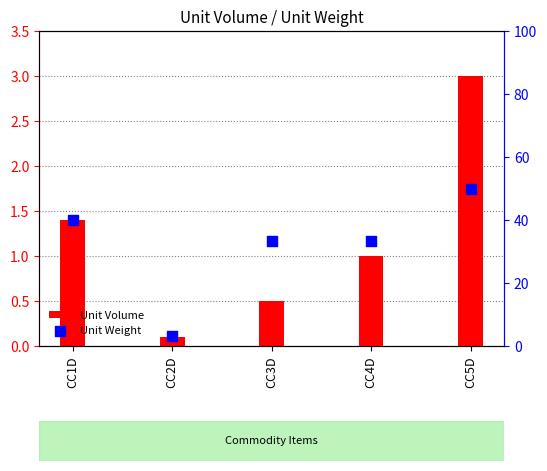

At which category is the sum across all series the highest?

CC5D